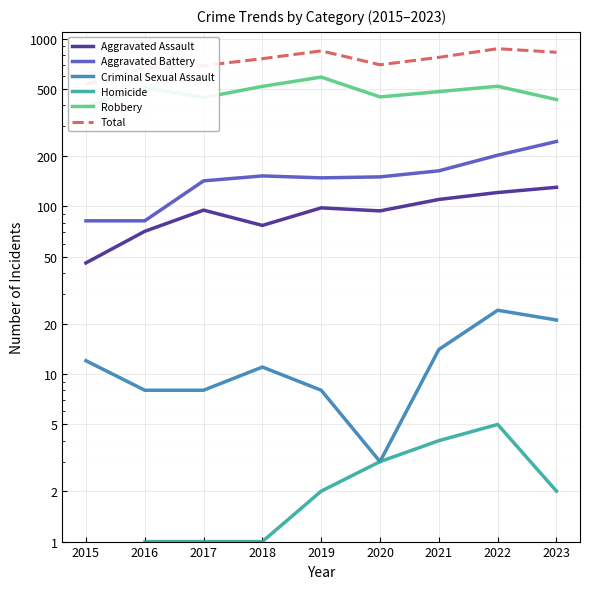

How many values in the Aggravated Assault series are below 95?

4